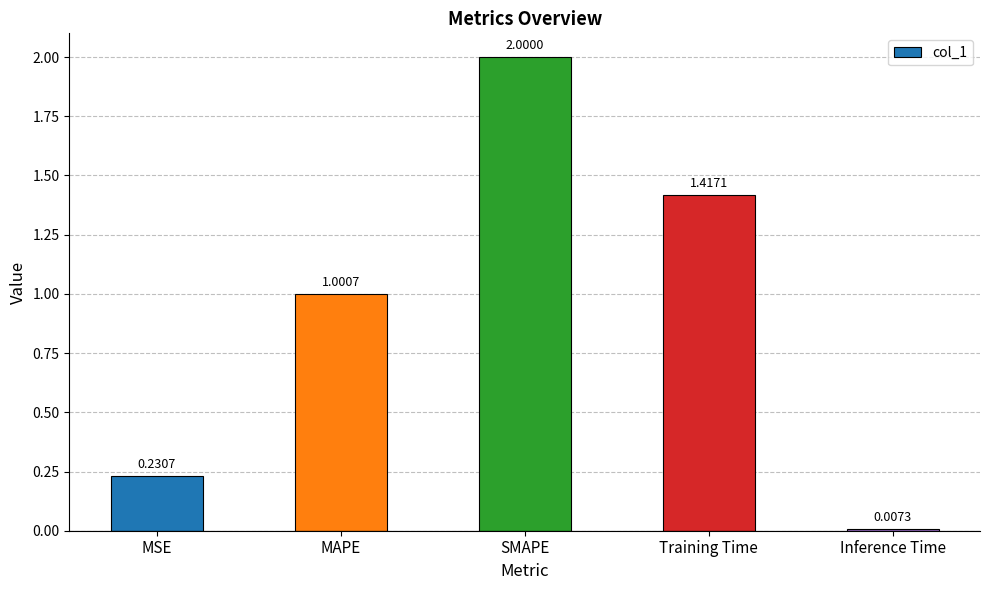

True or false: the data shows 0.4 at SMAPE.

False